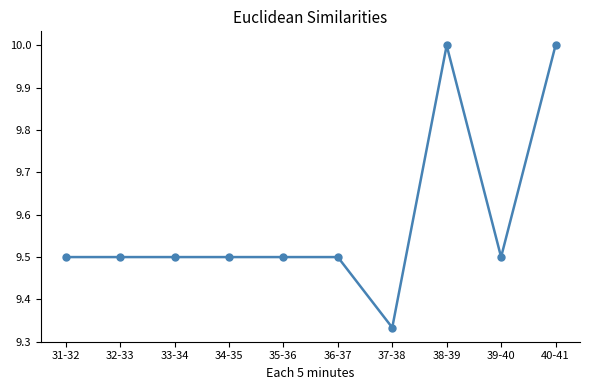

What is the value of the 1st point from the left?

9.5